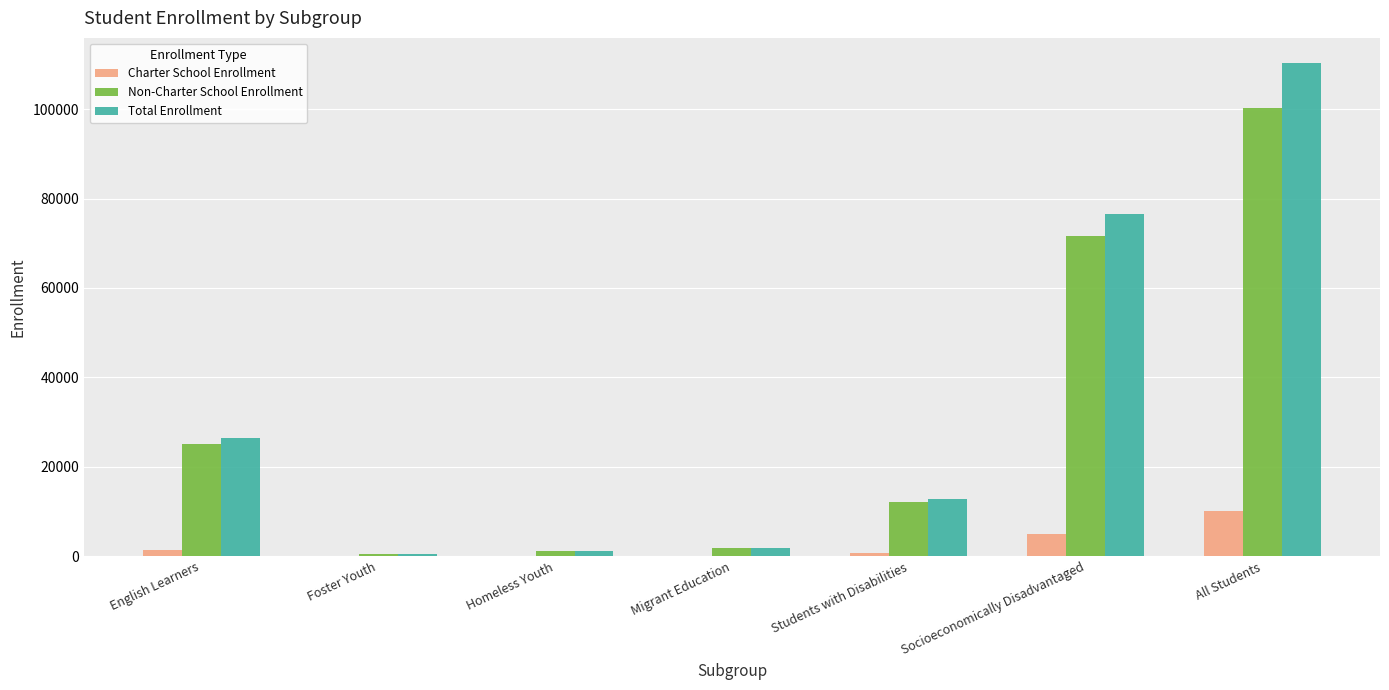

At which category is the sum across all series the highest?

All Students